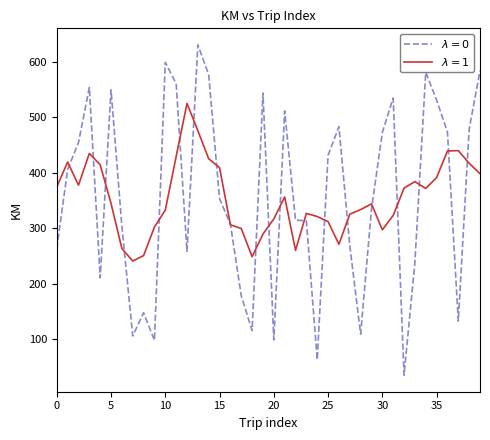

What is the maximum value shown in the chart?

631.0